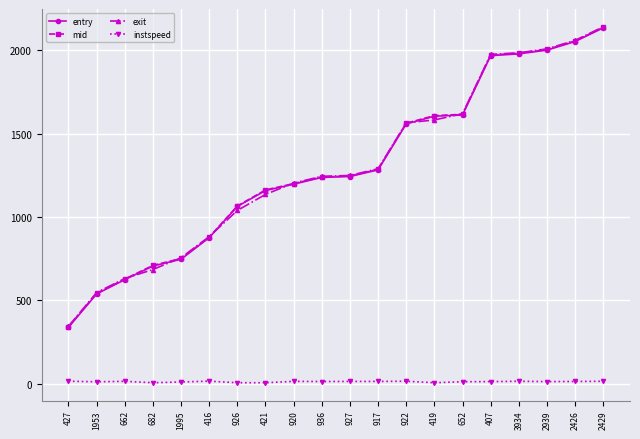

True or false: mid and instspeed intersect in this chart.

False